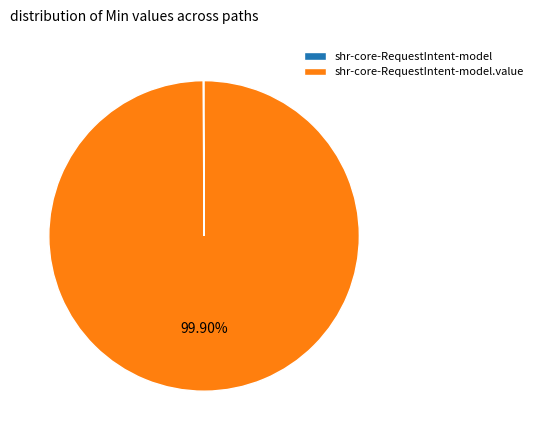

Is there a majority slice in this chart?

Yes